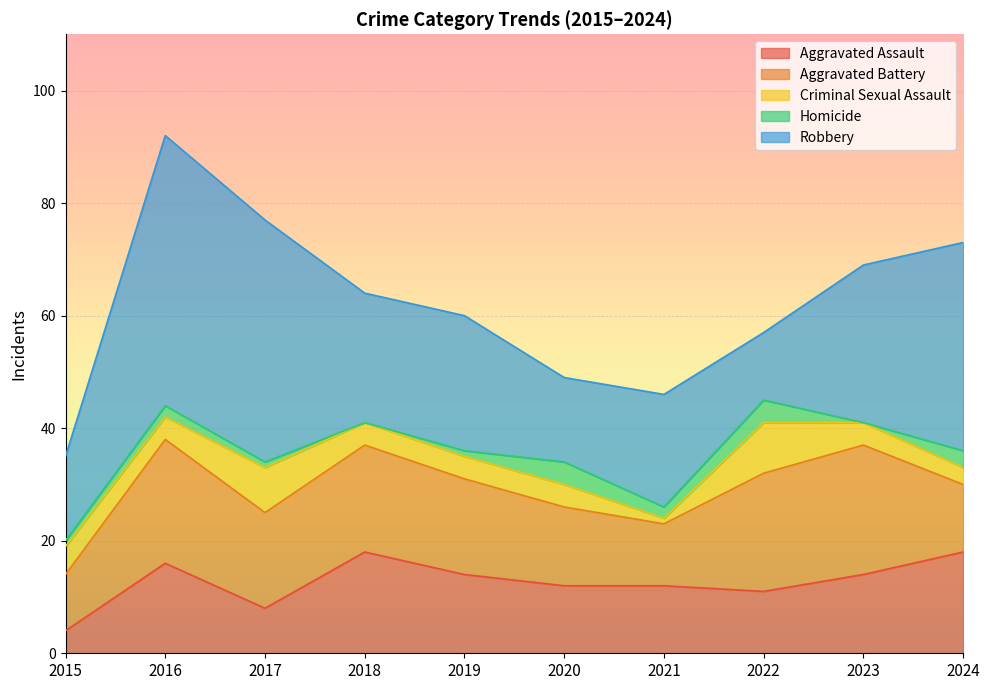

Rank the series by their maximum value, from highest to lowest.

Robbery, Aggravated Battery, Aggravated Assault, Criminal Sexual Assault, Homicide